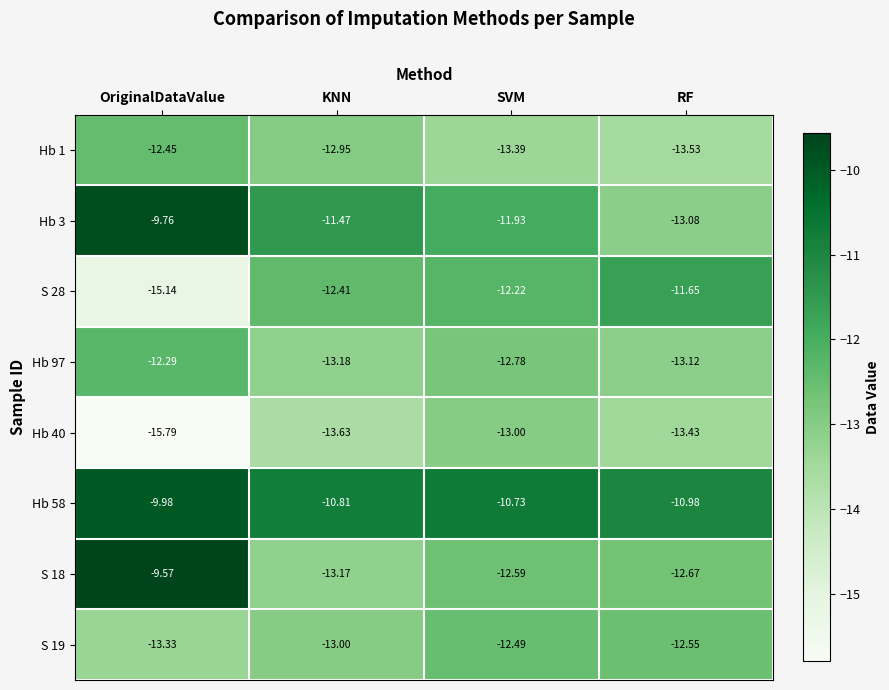

At which label does Hb 58 reach its minimum?

RF